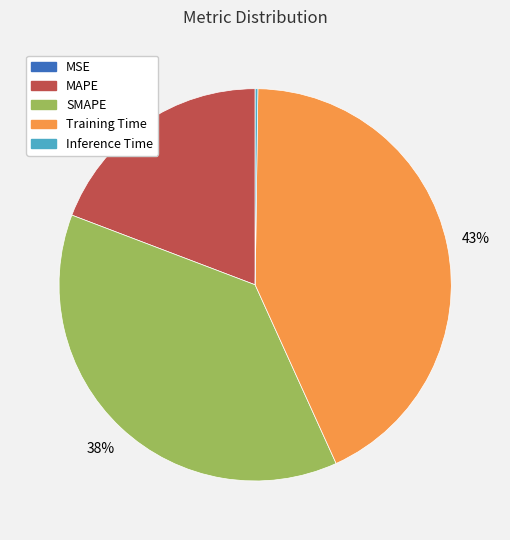

The SMAPE slice represents 38% of the pie. True or false?

True